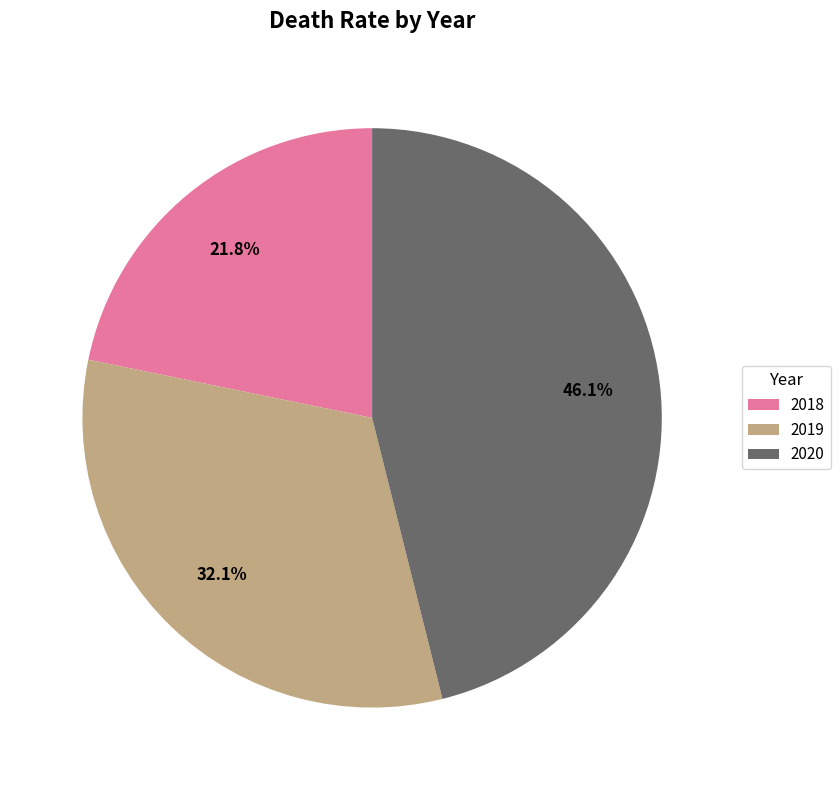

What is the smallest slice in the pie chart?

2018